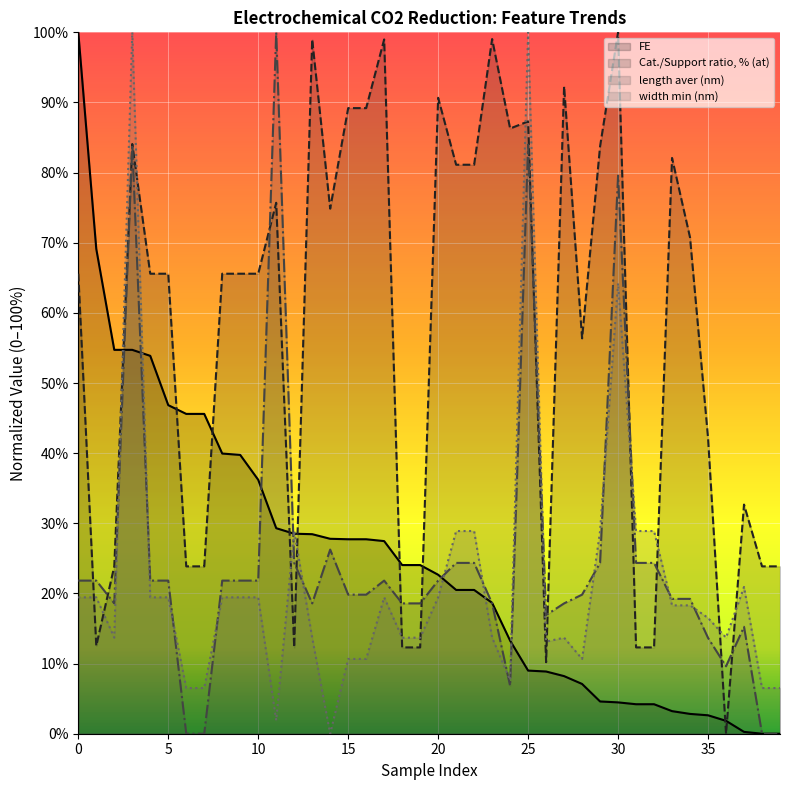

True or false: FE has more than 0 interior local peaks.

False